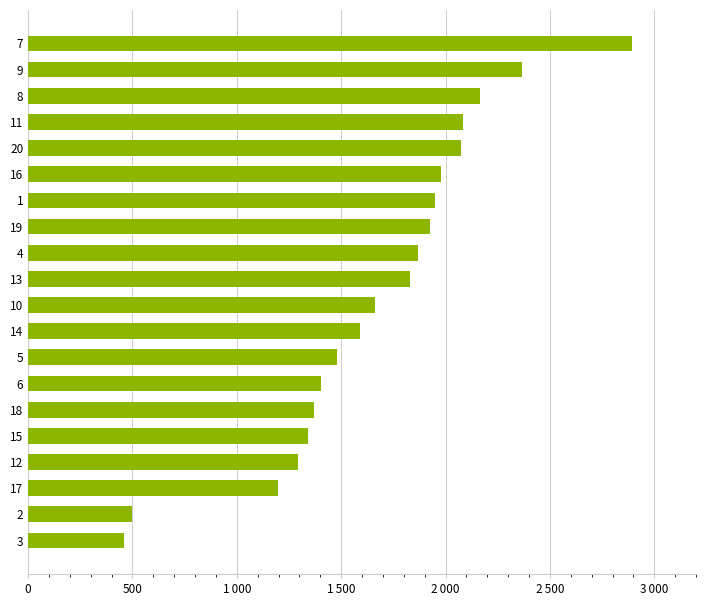

Does the chart contain any negative values?

No